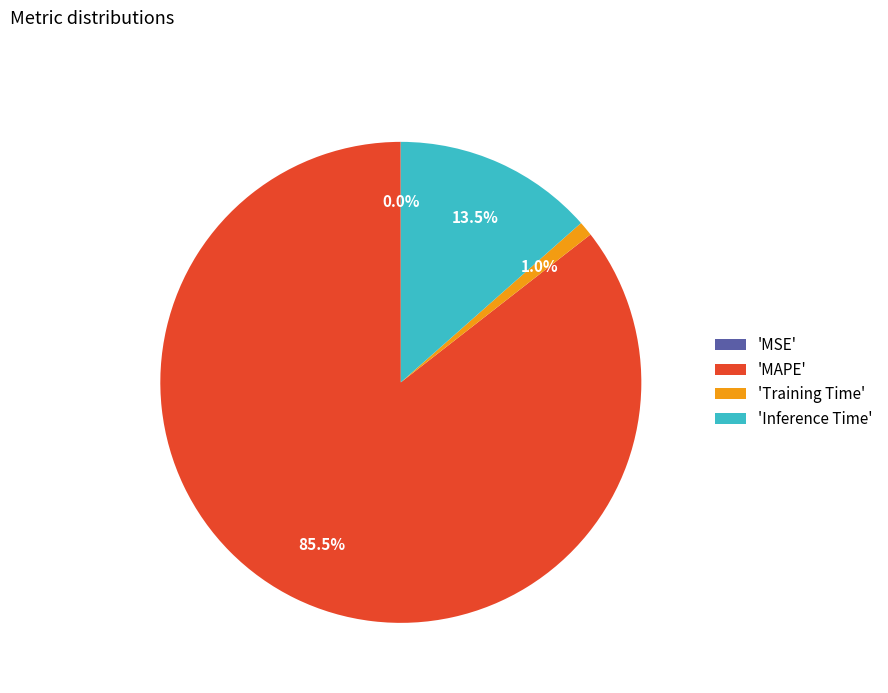

To the nearest percent, what is the average slice percentage?

25%